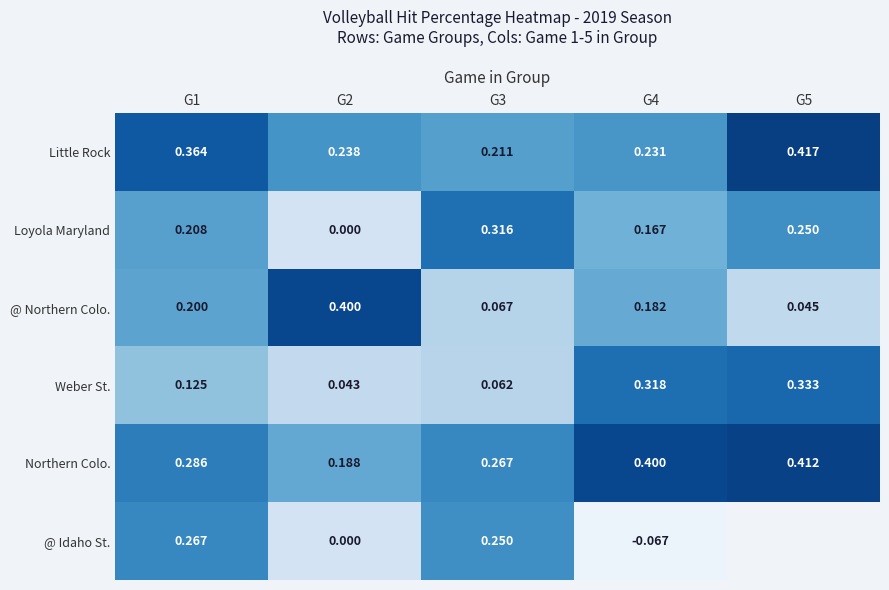

Rank the series at G4 from highest to lowest value.

Northern Colo., Weber St., Little Rock, @ Northern Colo., Loyola Maryland, @ Idaho St.